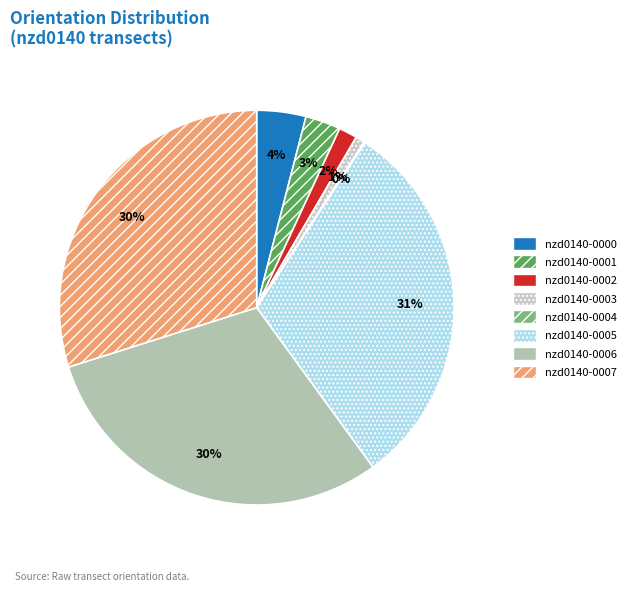

How many slices are in this pie chart?

8